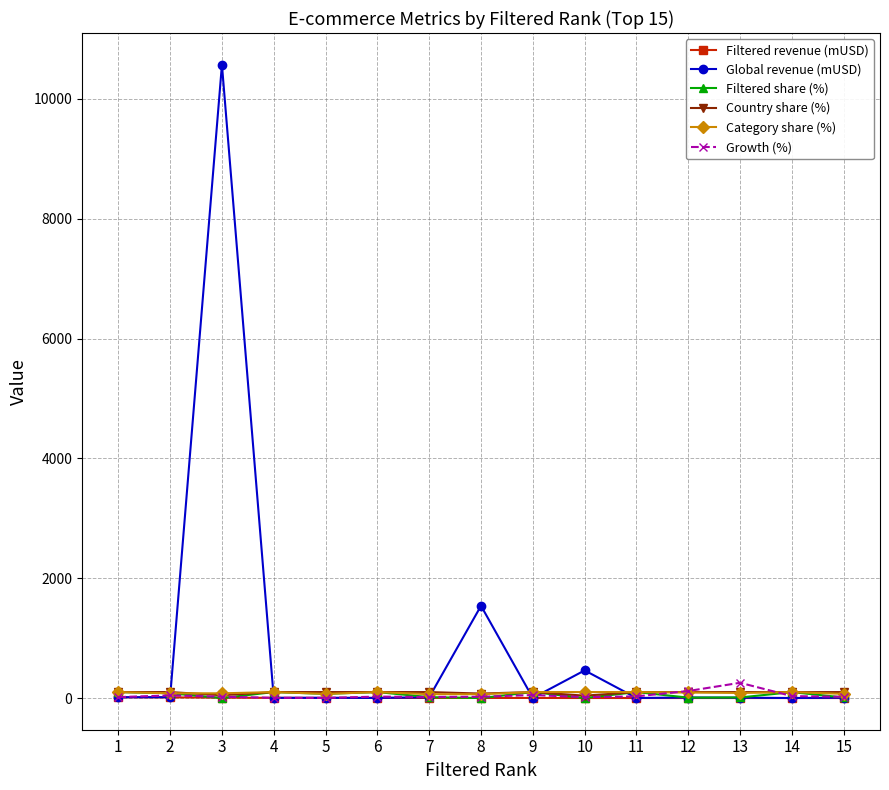

How many data points does each series have?

15